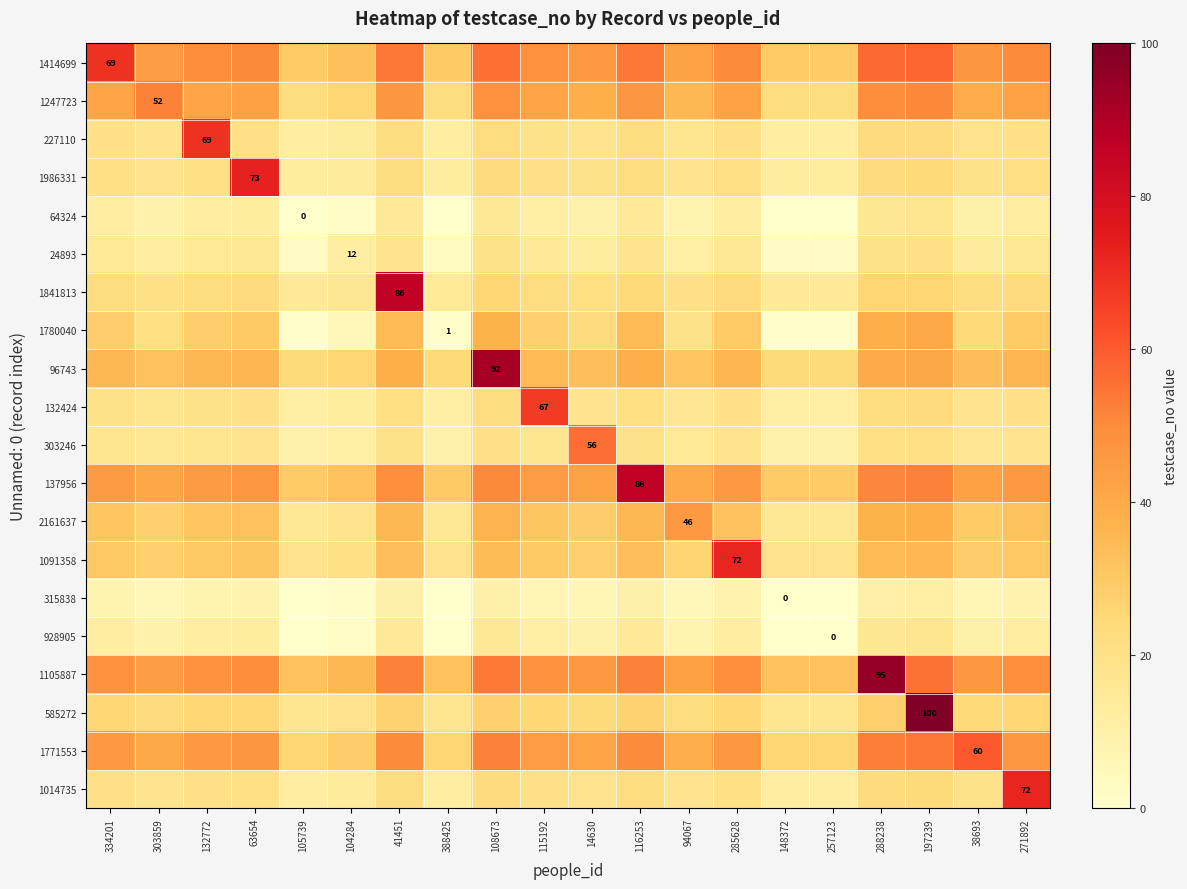

At which category is the sum across all series the highest?

197239